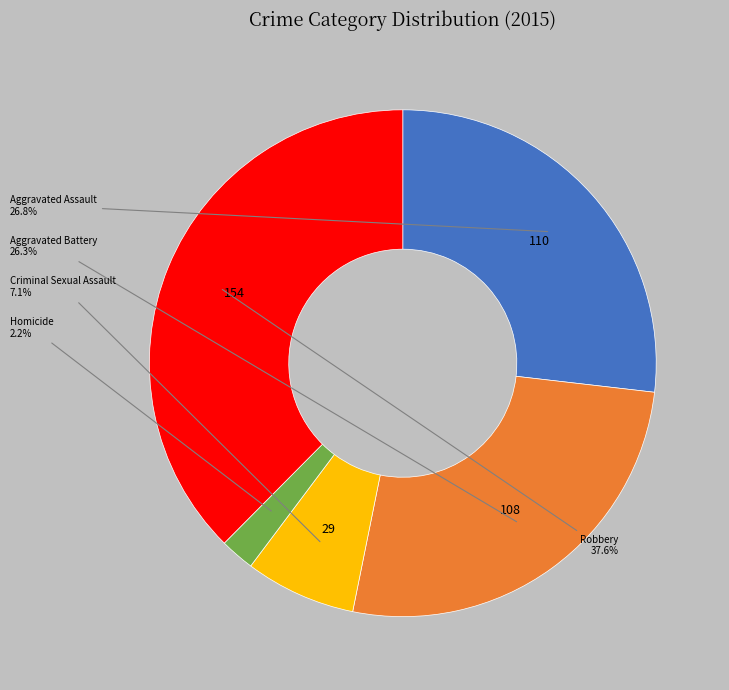

Is there a majority slice in this chart?

No